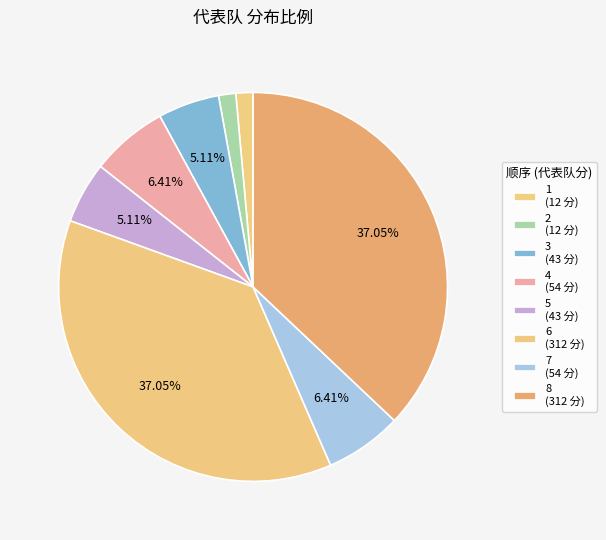

True or false: 5 accounts for 1% of the total.

False